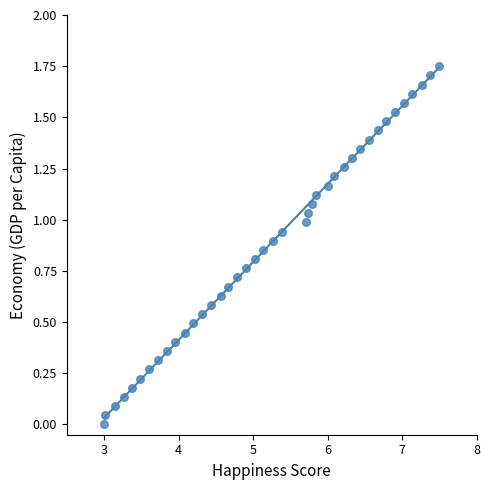

What is the range of X values (max minus min)?

4.5